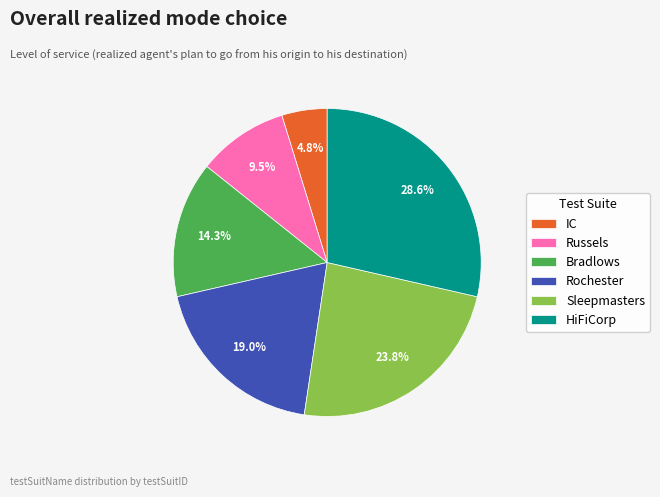

Which slice is the smallest?

IC